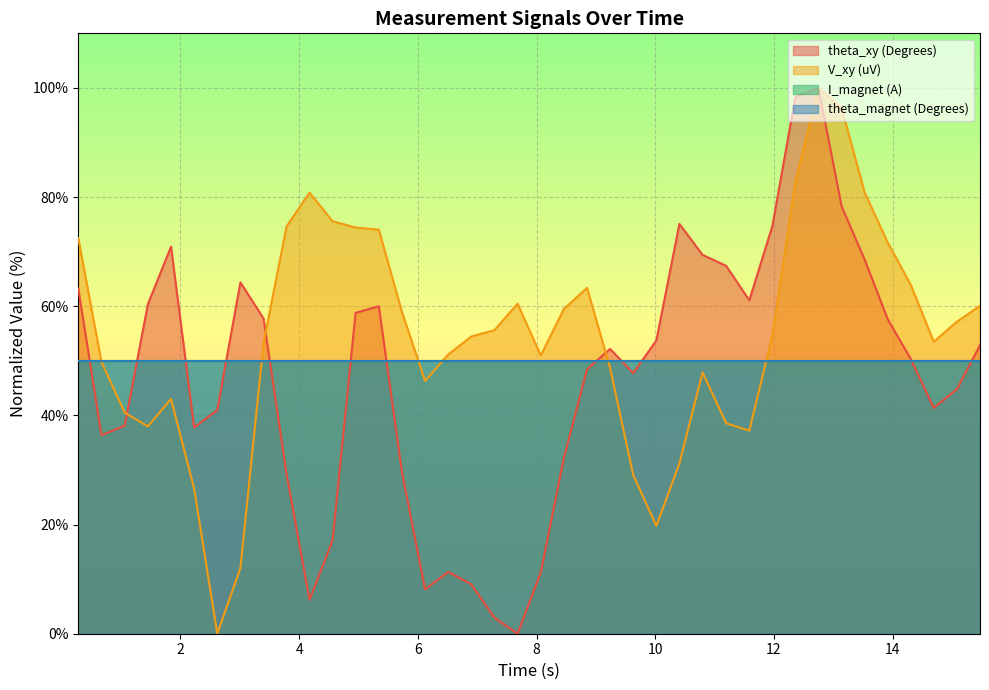

At how many categories does at least one series exceed 67?

16